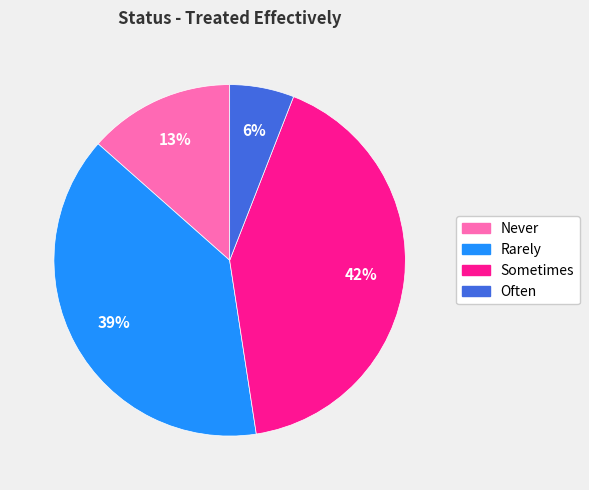

How many slices are in this pie chart?

4